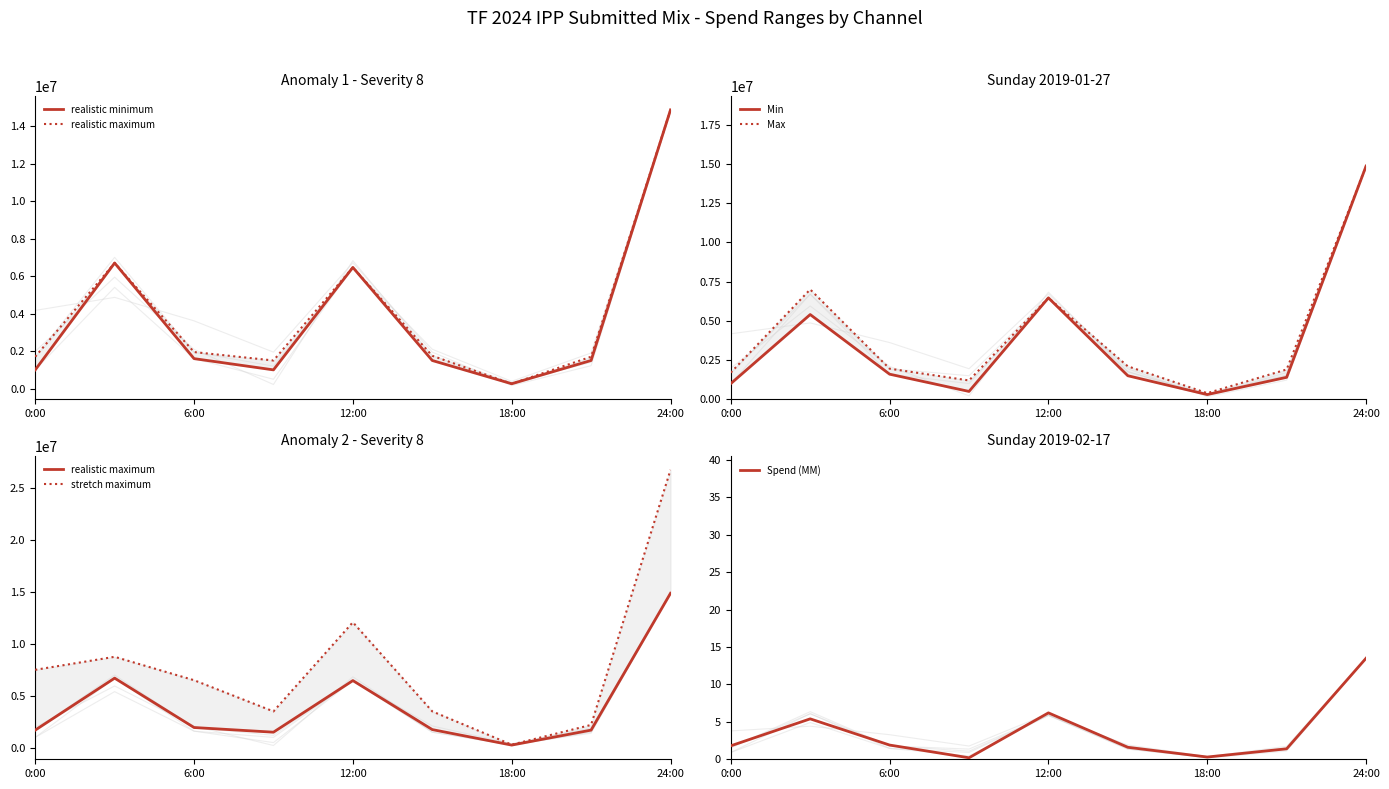

How many data points does each series have?

9